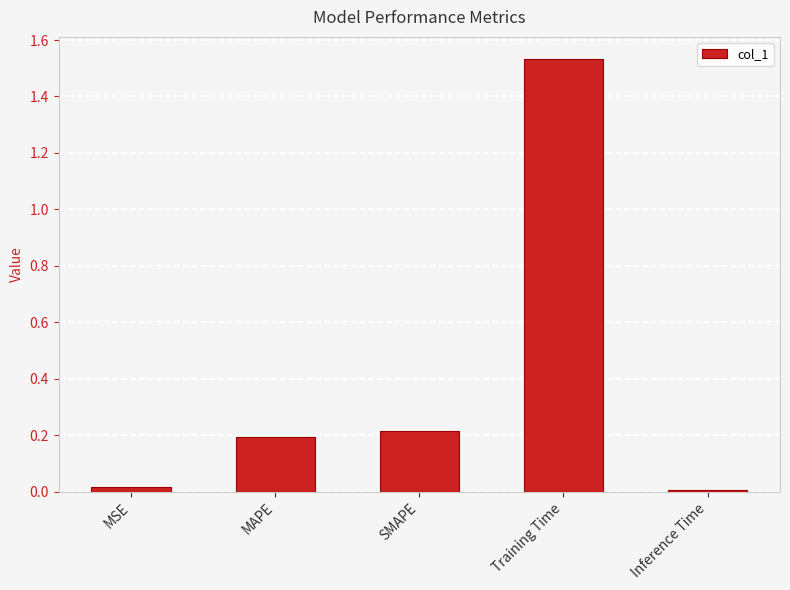

The chart shows a value of 0.2 at MAPE. True or false?

True